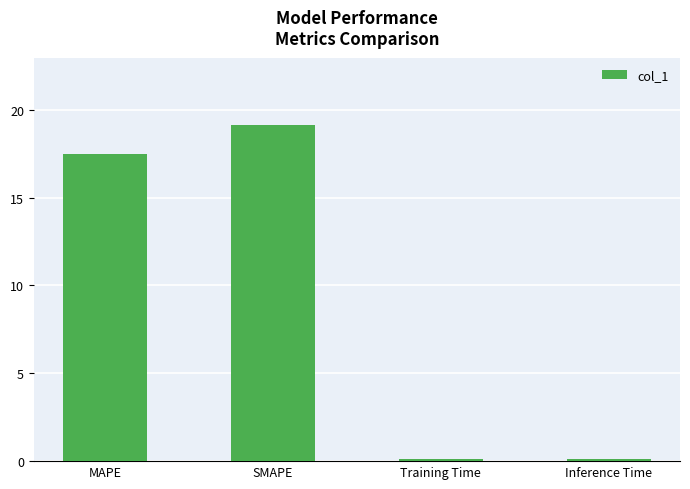

What is the label of the 3rd bar from the right?

SMAPE